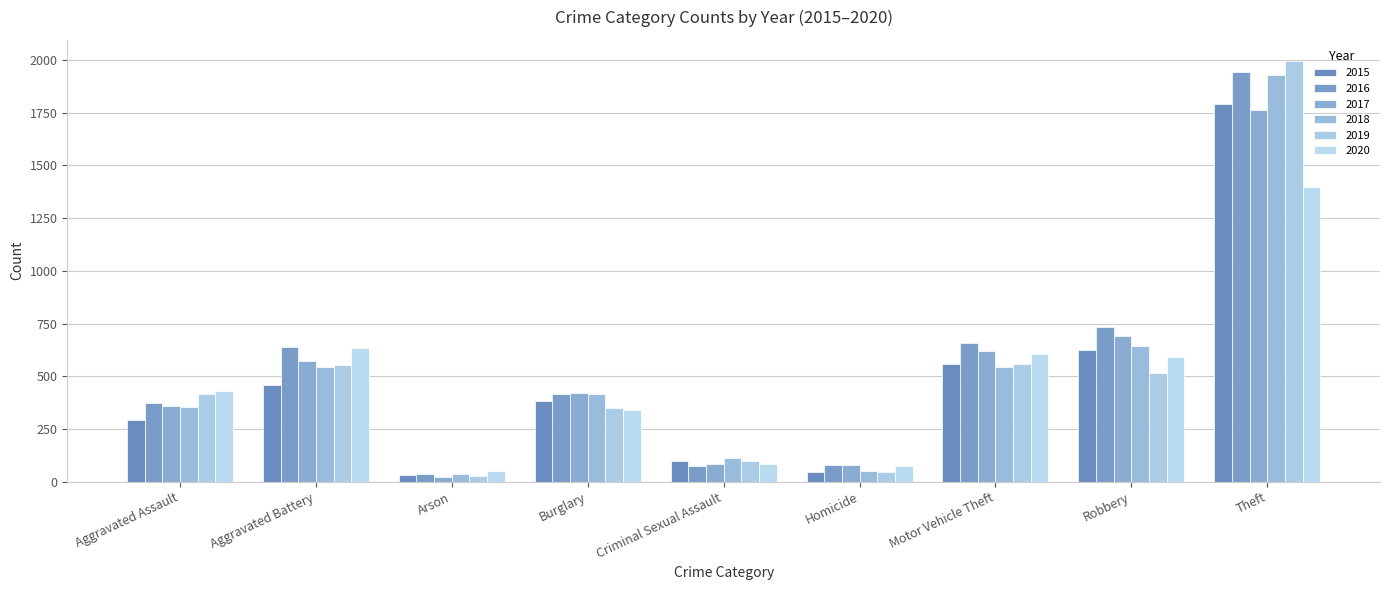

At which category is the sum across all series the highest?

Theft